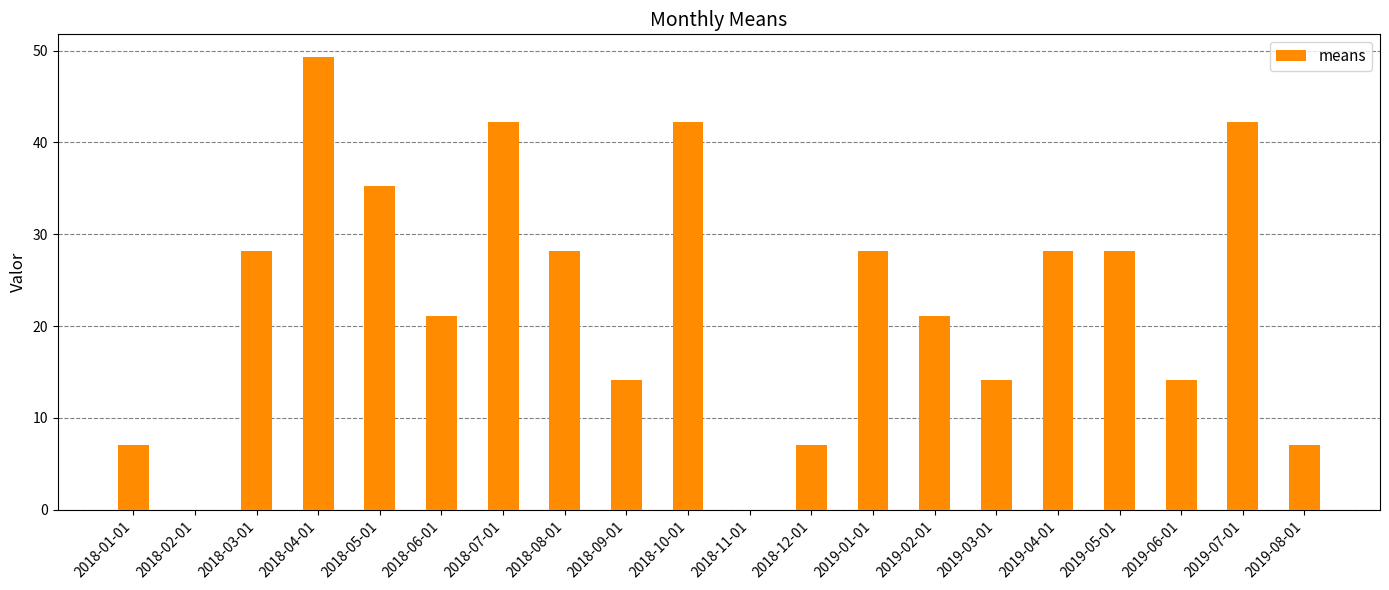

Reading right to left, transcribe all the data shown in this chart.

2019-08-01=7.0	2019-07-01=42.3	2019-06-01=14.1	2019-05-01=28.2	2019-04-01=28.2	2019-03-01=14.1	2019-02-01=21.1	2019-01-01=28.2	2018-12-01=7.0	2018-11-01=0.0	2018-10-01=42.3	2018-09-01=14.1	2018-08-01=28.2	2018-07-01=42.3	2018-06-01=21.1	2018-05-01=35.2	2018-04-01=49.3	2018-03-01=28.2	2018-02-01=0.0	2018-01-01=7.0